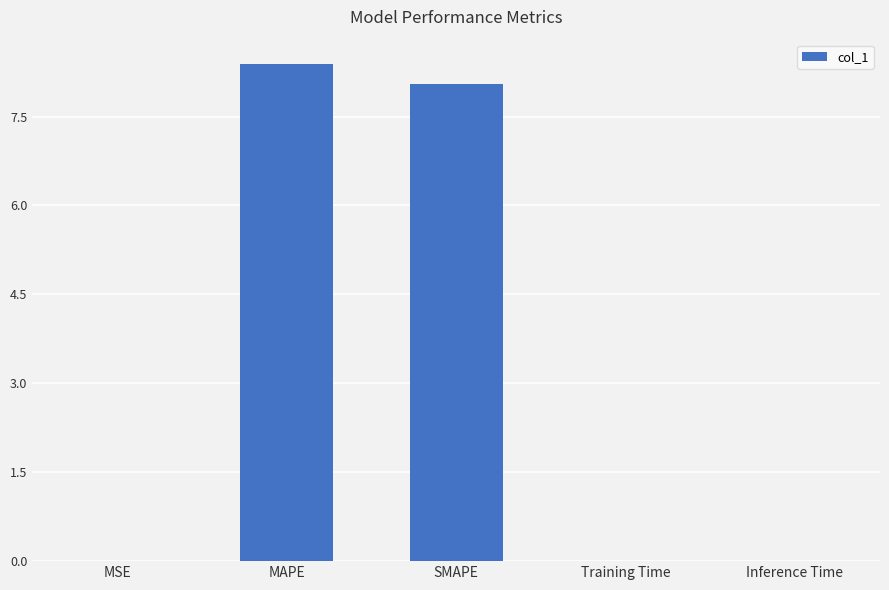

The value at MSE is 0.0. True or false?

True